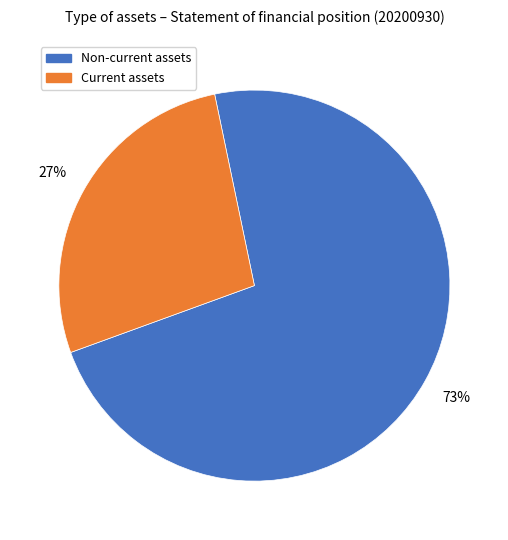

To the nearest percent, what is the average slice percentage?

50%